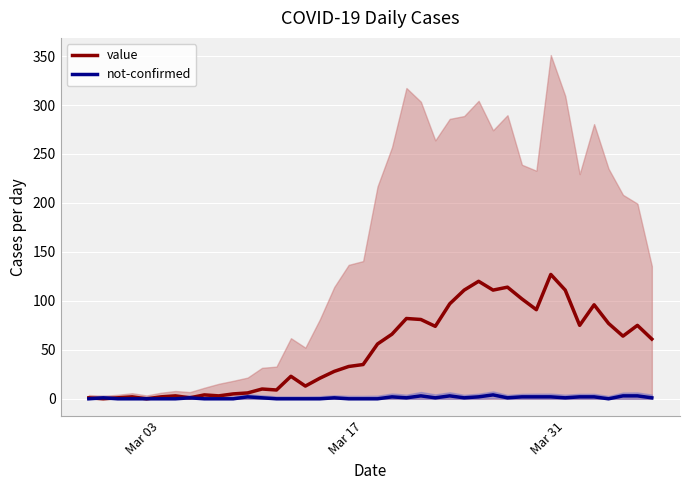

Which series has the widest spread of values?

value